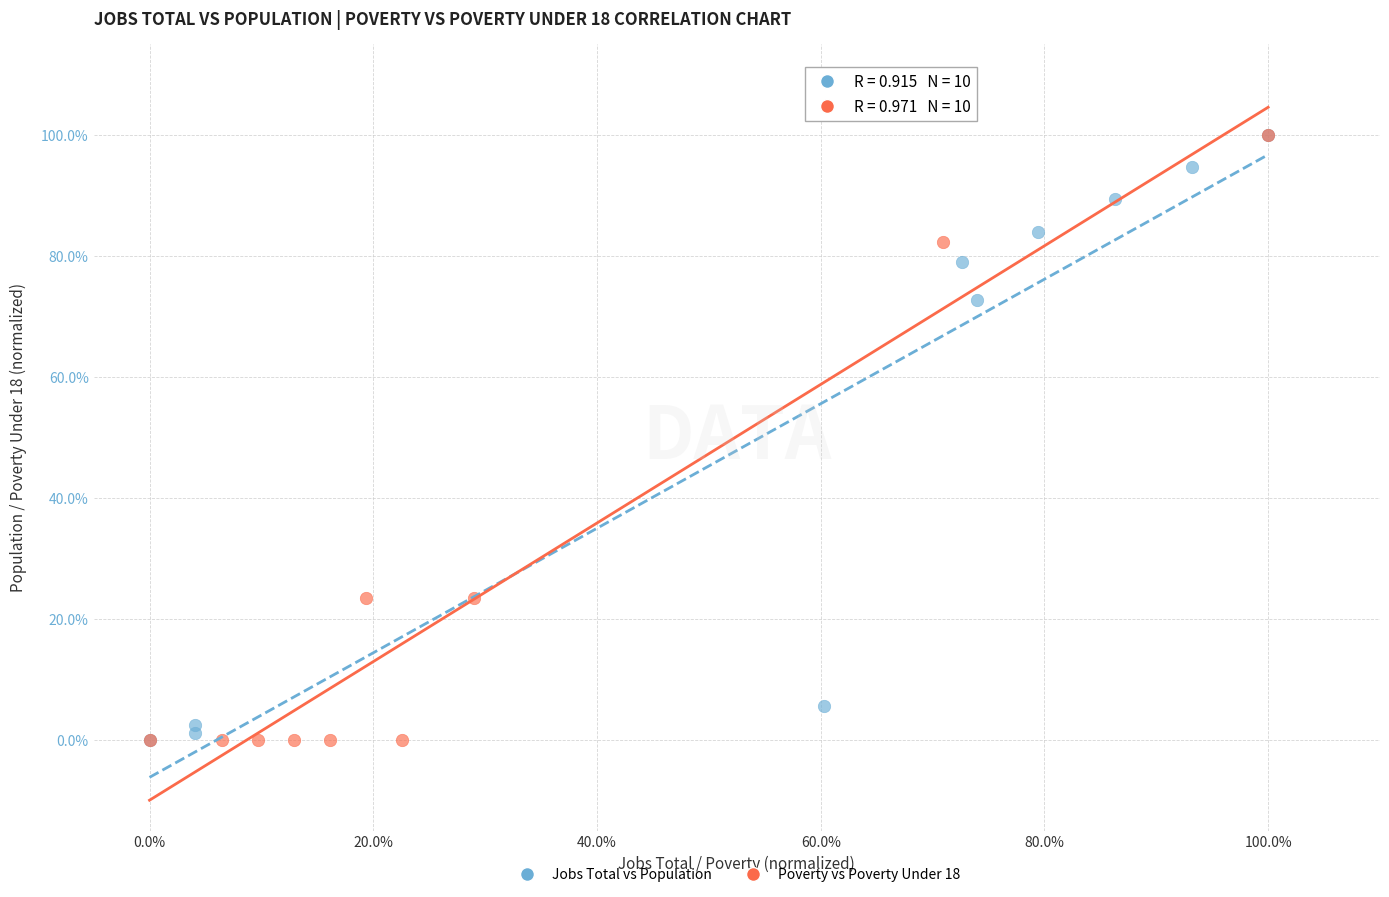

What are all the series names shown in the legend?

Jobs Total vs Population, Poverty vs Poverty Under 18